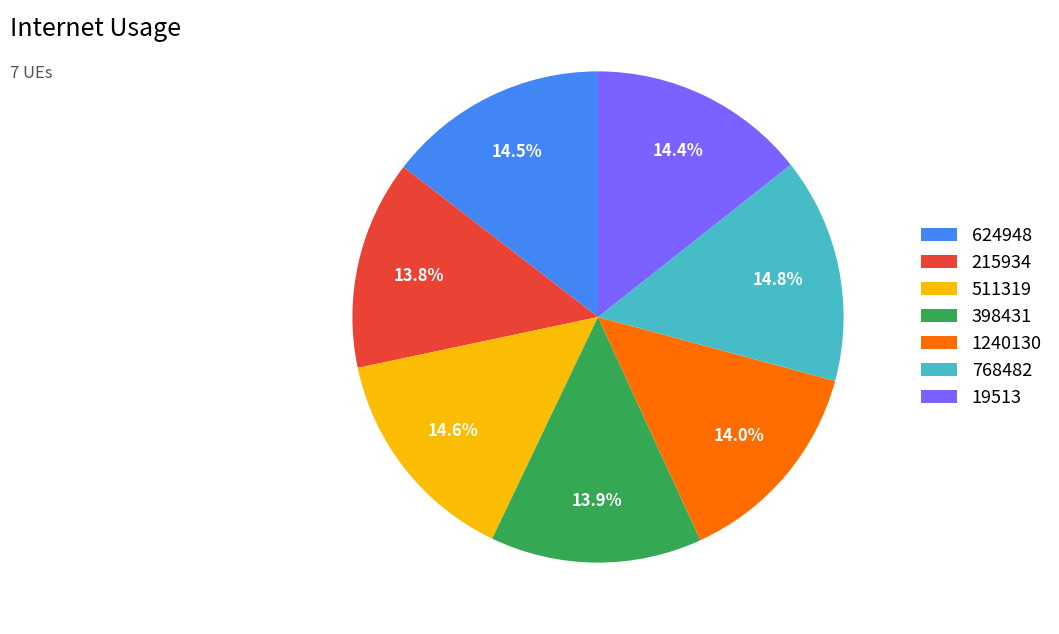

What is the ratio of the value at 624948 to the value at 768482?

1.0